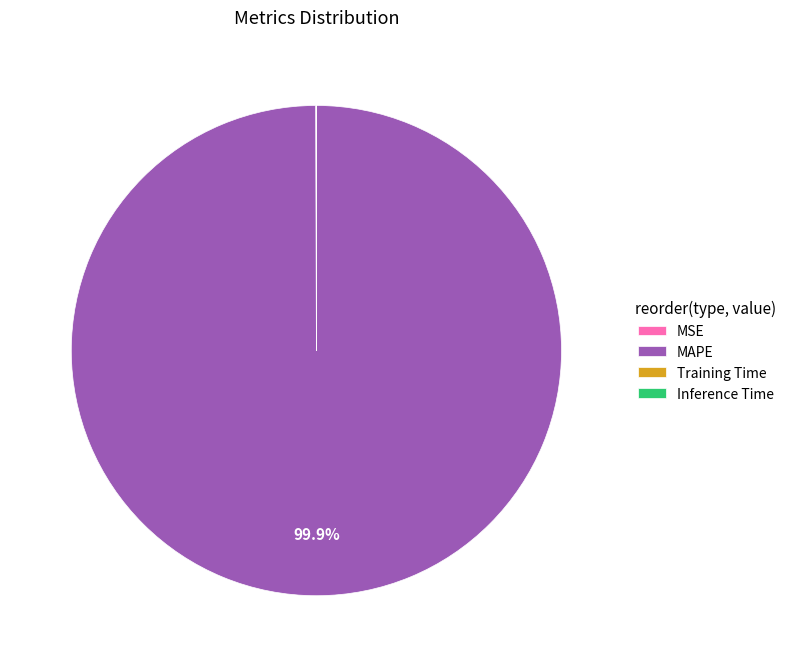

Is there any slice that represents more than half of the pie?

Yes